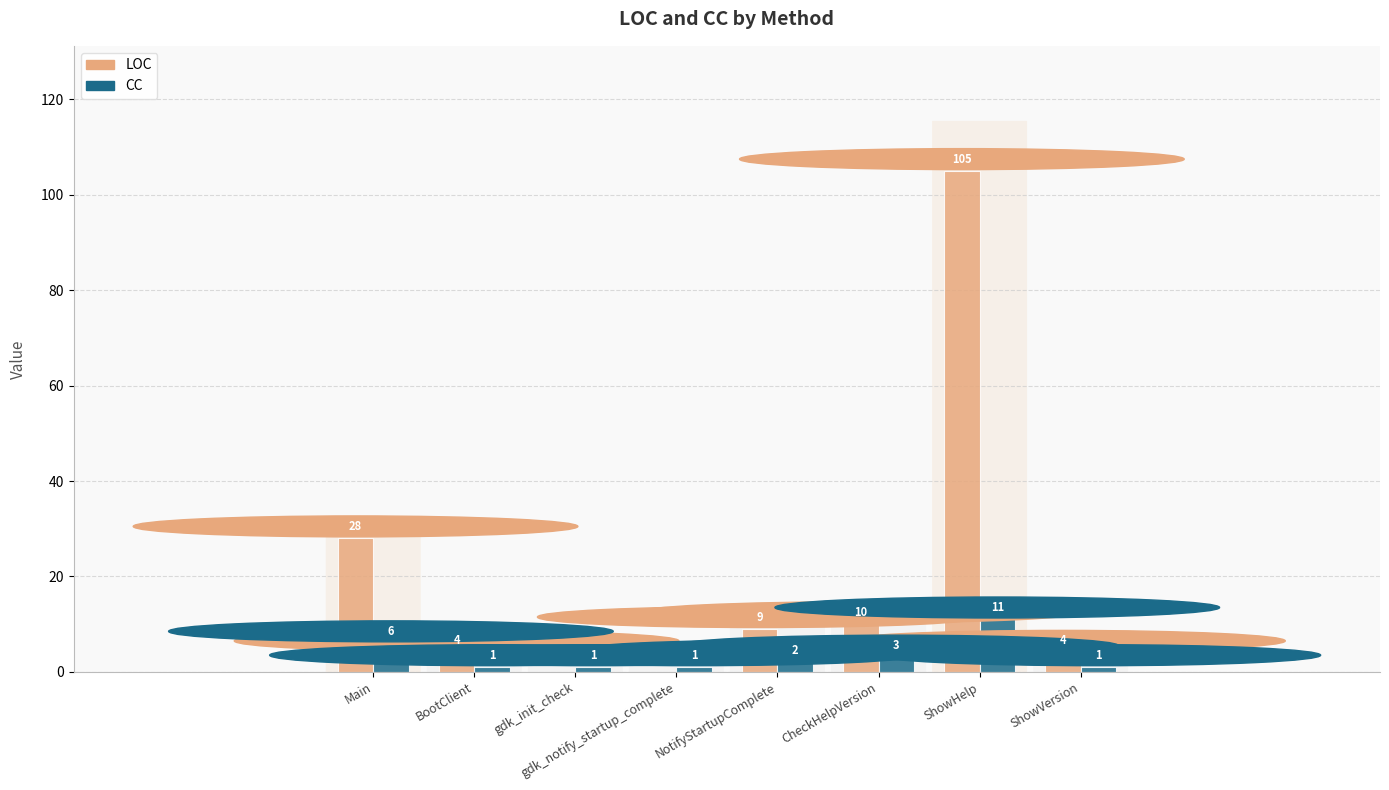

What is the highest value of the CC series?

11